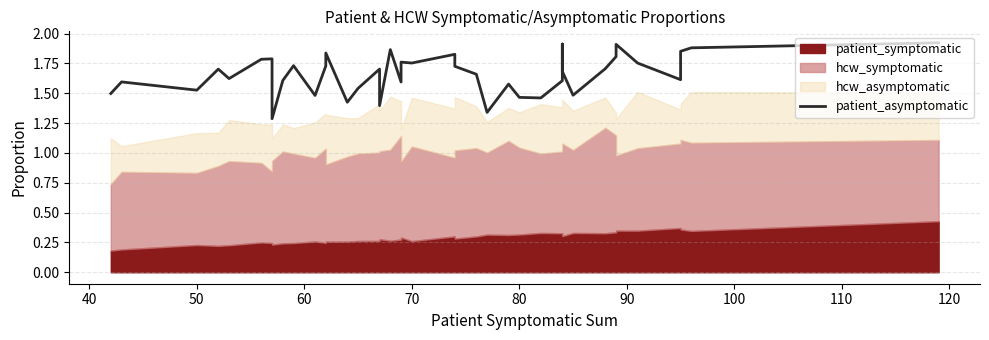

What is the sum of all values?

66.4